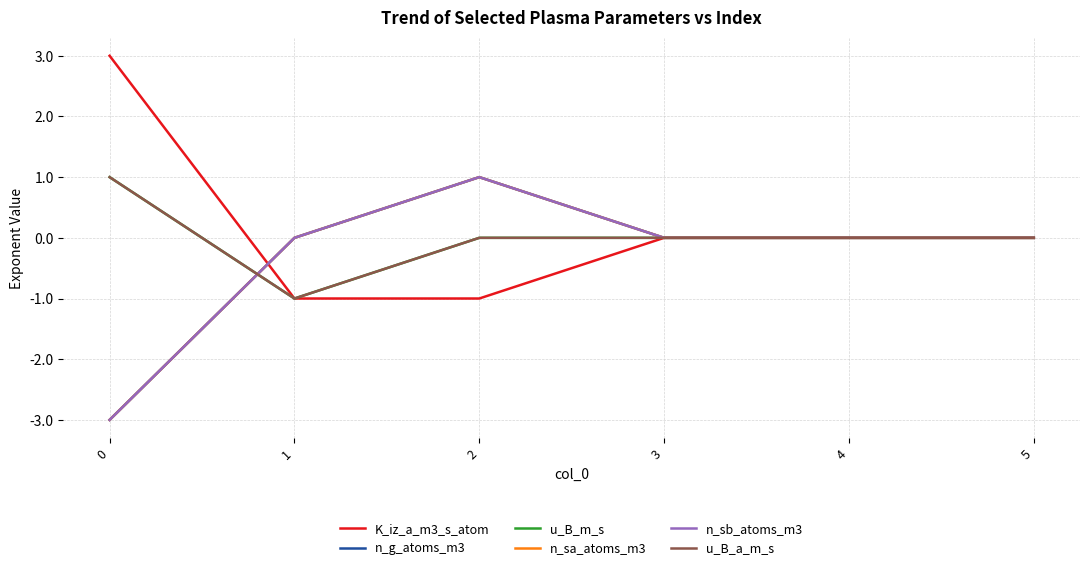

Is this an area chart (filled region under the line)?

No